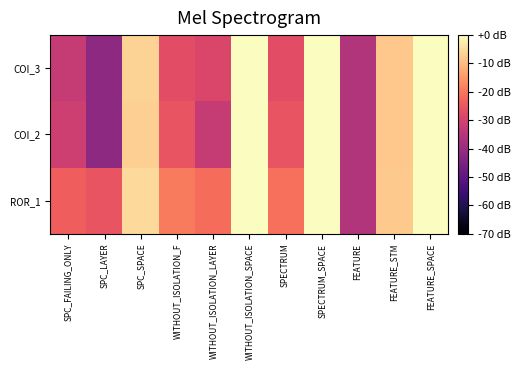

Reading right to left, what are all the values shown in this chart?

COI_3: FEATURE_SPACE=0.0	FEATURE_STM=-7.9	FEATURE=-35.8	SPECTRUM_SPACE=0.0	SPECTRUM=-27.0	WITHOUT_ISOLATION_SPACE=0.0	WITHOUT_ISOLATION_LAYER=-28.8	WITHOUT_ISOLATION_F=-27.0	SPC_SPACE=-6.4	SPC_LAYER=-41.8	SPC_FAILING_ONLY=-32.3
COI_2: FEATURE_SPACE=0.0	FEATURE_STM=-7.9	FEATURE=-35.8	SPECTRUM_SPACE=0.0	SPECTRUM=-25.6	WITHOUT_ISOLATION_SPACE=0.0	WITHOUT_ISOLATION_LAYER=-32.3	WITHOUT_ISOLATION_F=-25.6	SPC_SPACE=-7.0	SPC_LAYER=-41.8	SPC_FAILING_ONLY=-31.0
ROR_1: FEATURE_SPACE=0.0	FEATURE_STM=-7.9	FEATURE=-35.8	SPECTRUM_SPACE=0.0	SPECTRUM=-21.0	WITHOUT_ISOLATION_SPACE=0.0	WITHOUT_ISOLATION_LAYER=-21.4	WITHOUT_ISOLATION_F=-19.2	SPC_SPACE=-5.4	SPC_LAYER=-25.6	SPC_FAILING_ONLY=-23.8